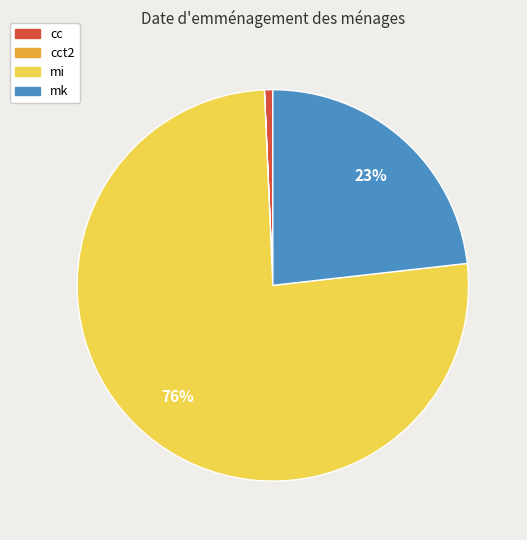

Approximately how many times larger is the value at mi compared to mk?

3.3